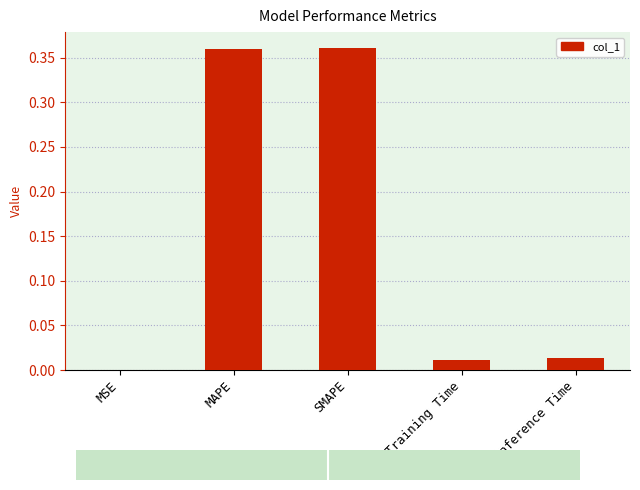

Is it true that the value at Training Time is 0.0?

True